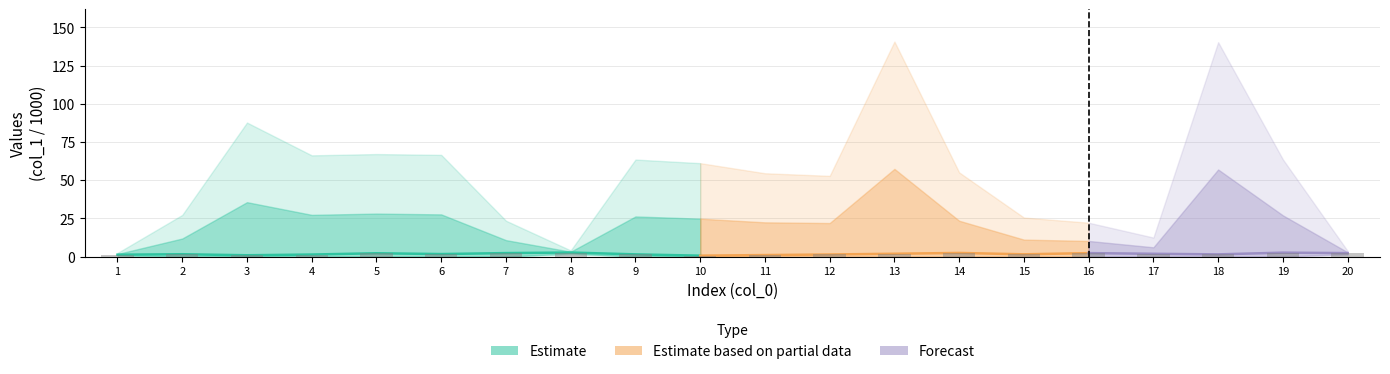

Where is the data nearest to the value 1?

11